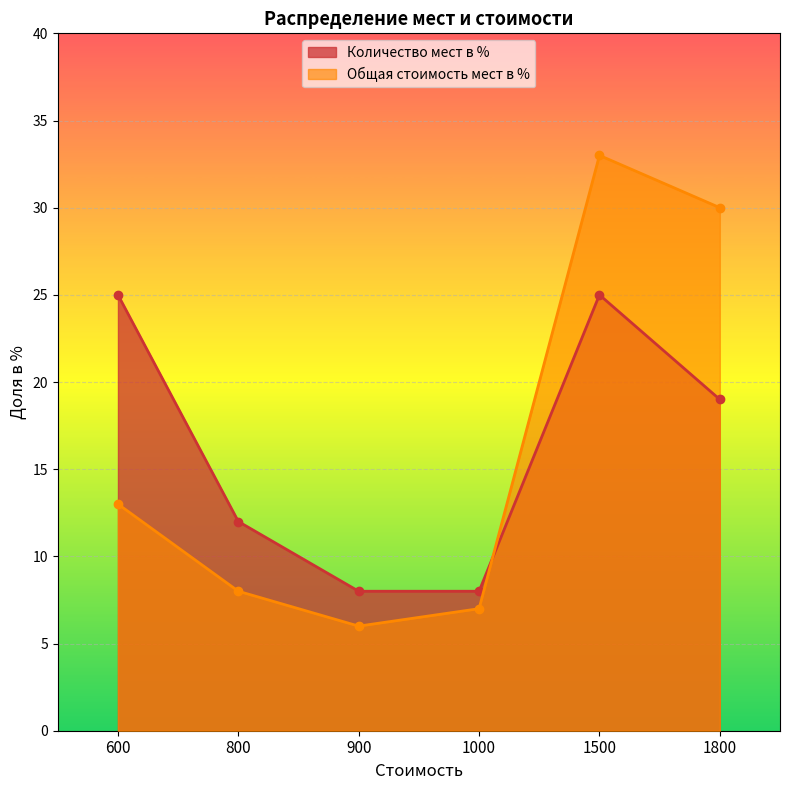

What is the average value of the Общая стоимость мест в % series?

16